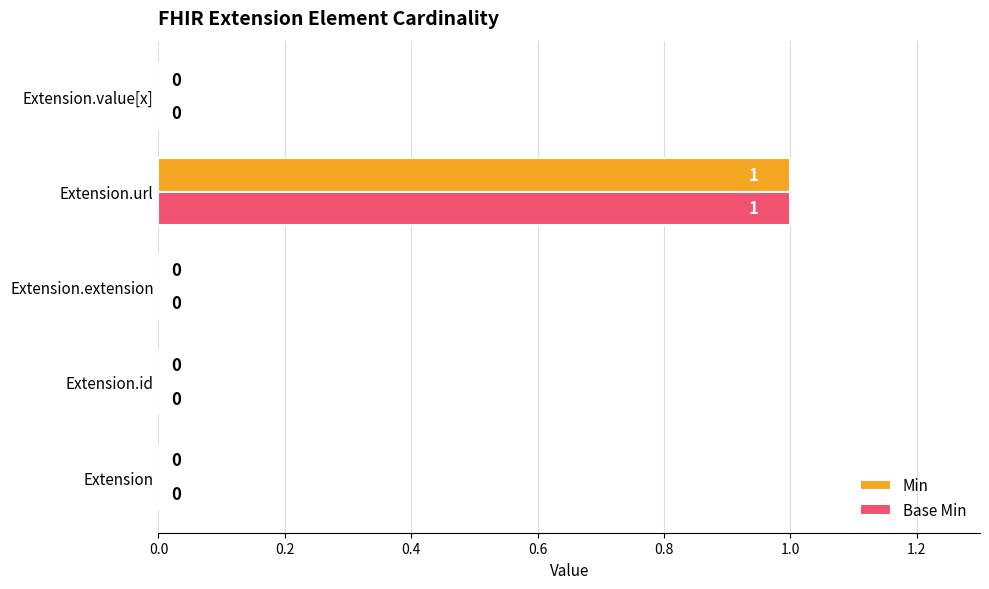

The value of Base Min at Extension.id is 1. True or false?

False